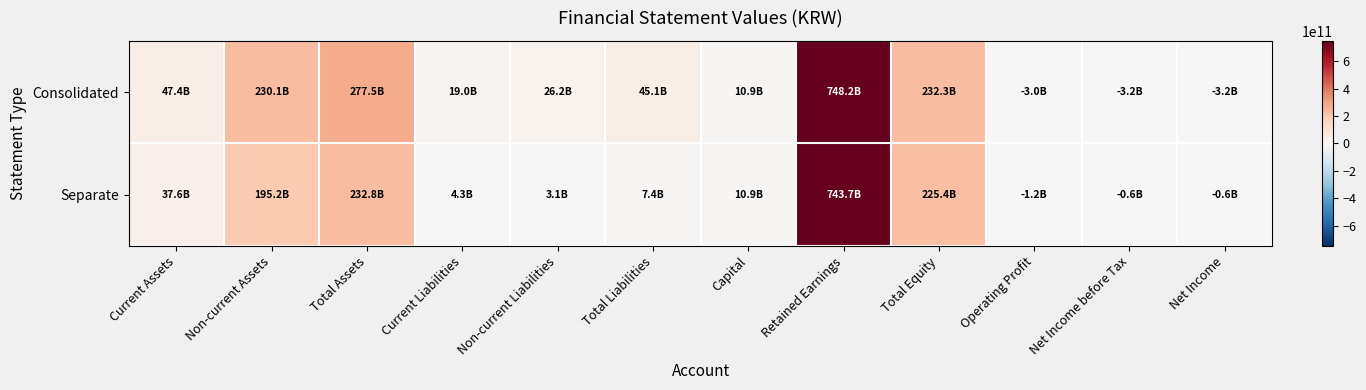

At Total Liabilities, list the series in order from smallest to largest.

Separate, Consolidated